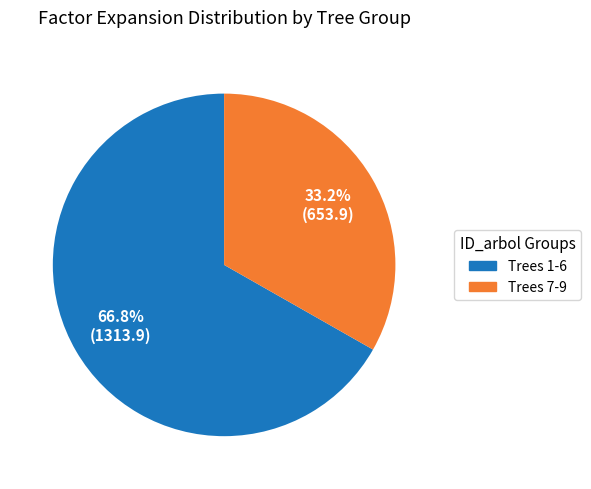

Does any single category account for the majority?

Yes